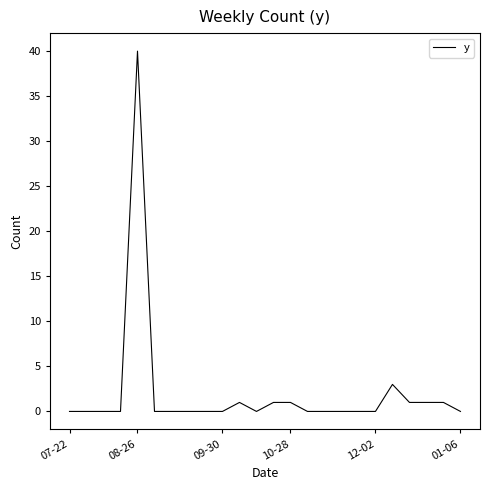

What is the difference between the maximum and minimum values?

40